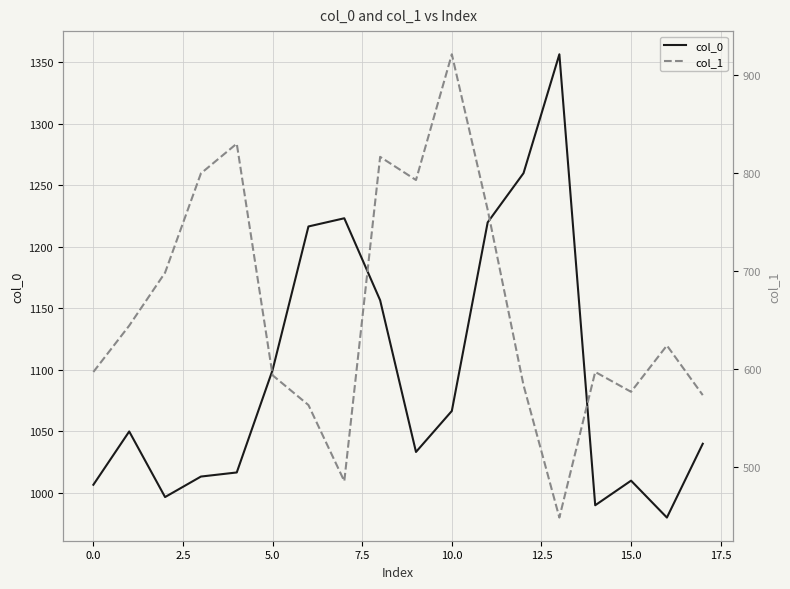

The value of col_0 at 10.0 is 1066.7. True or false?

True